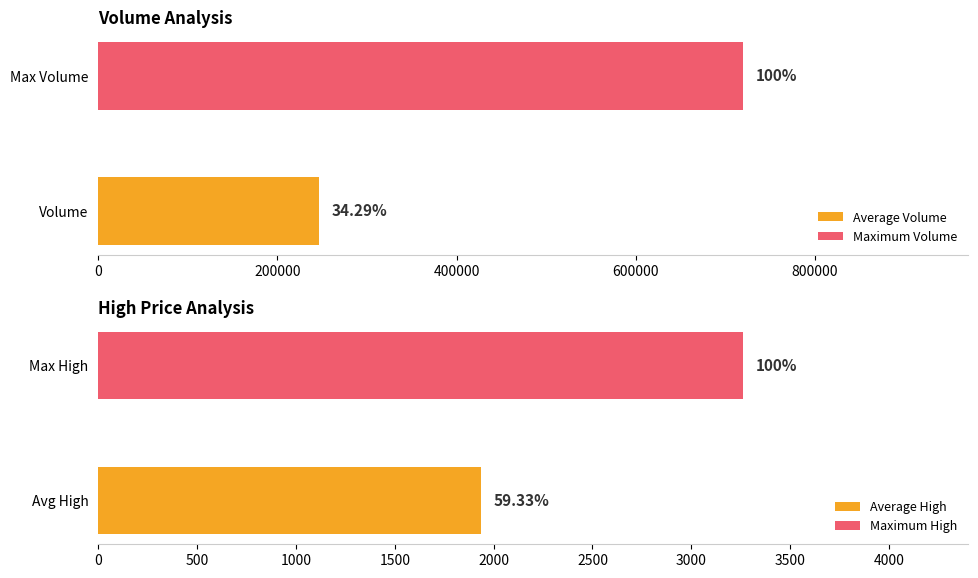

Are the bars grouped side by side (vs. stacked)?

Yes